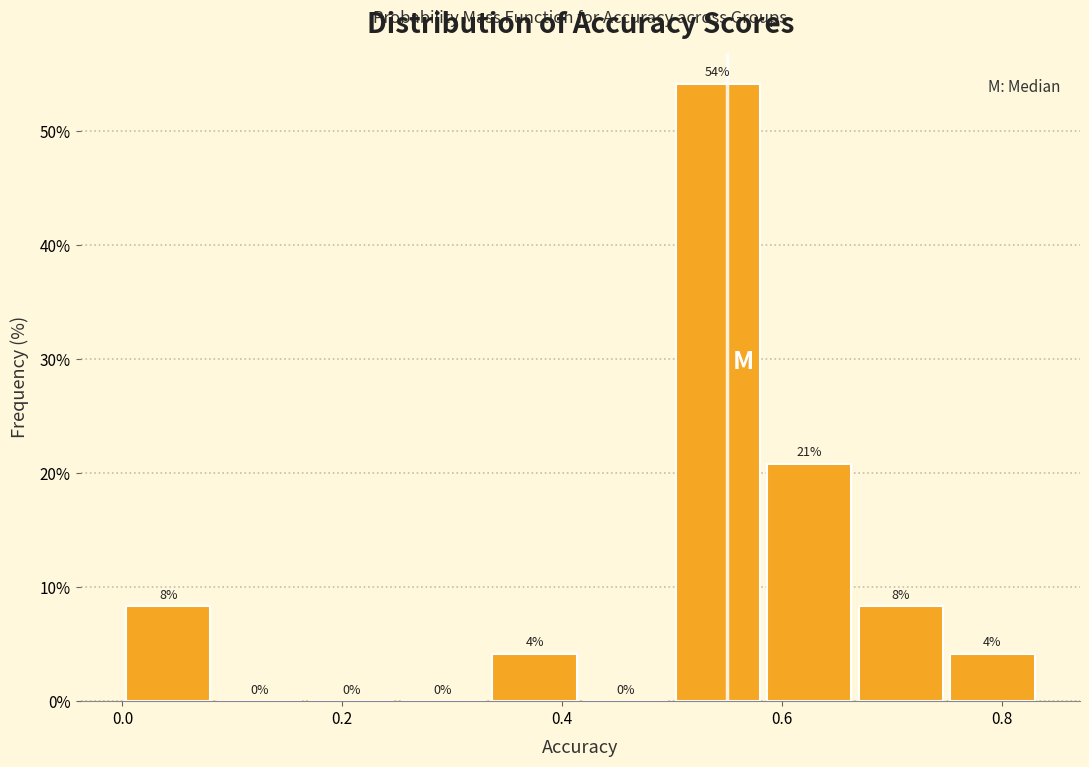

Over which range of the x-axis is the bar tallest?

0.50 to 0.58